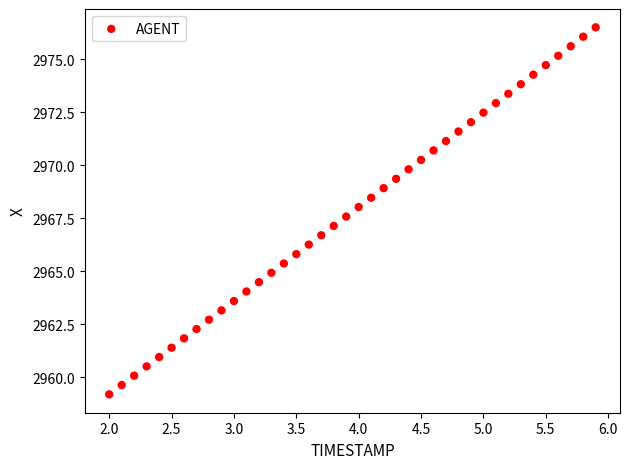

What is the range of X values (max minus min)?

3.9